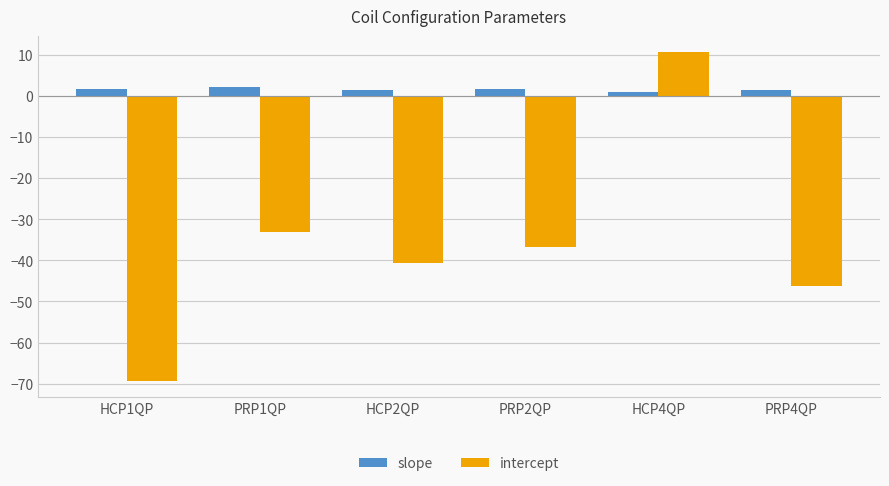

Does the chart contain any negative values?

Yes